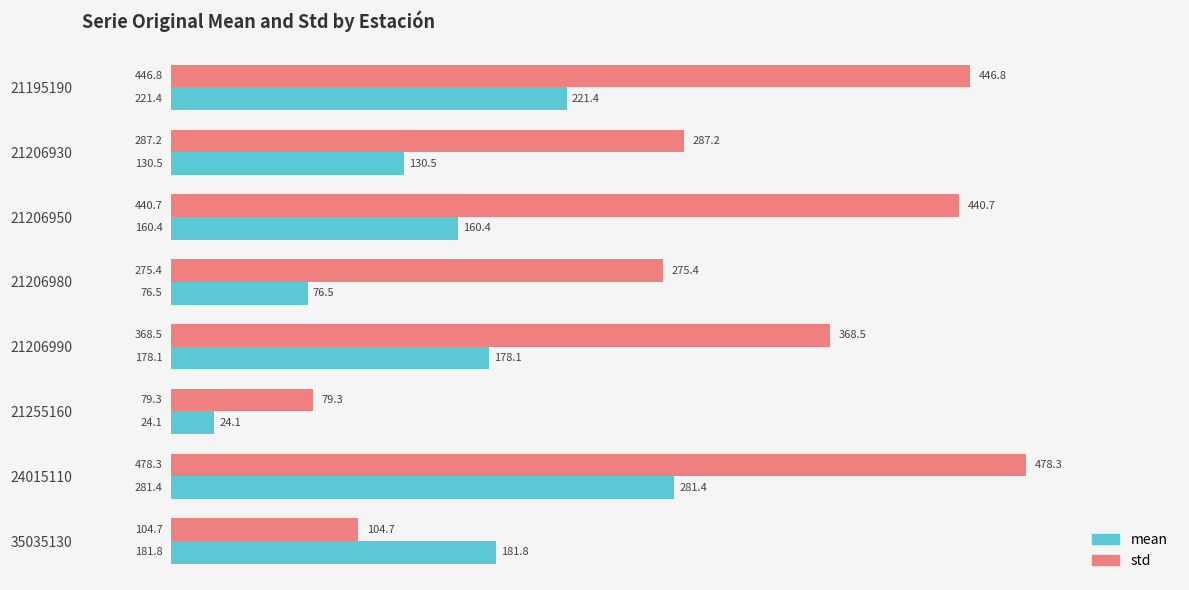

What is the spread (max minus min) of values at 21255160?

55.2